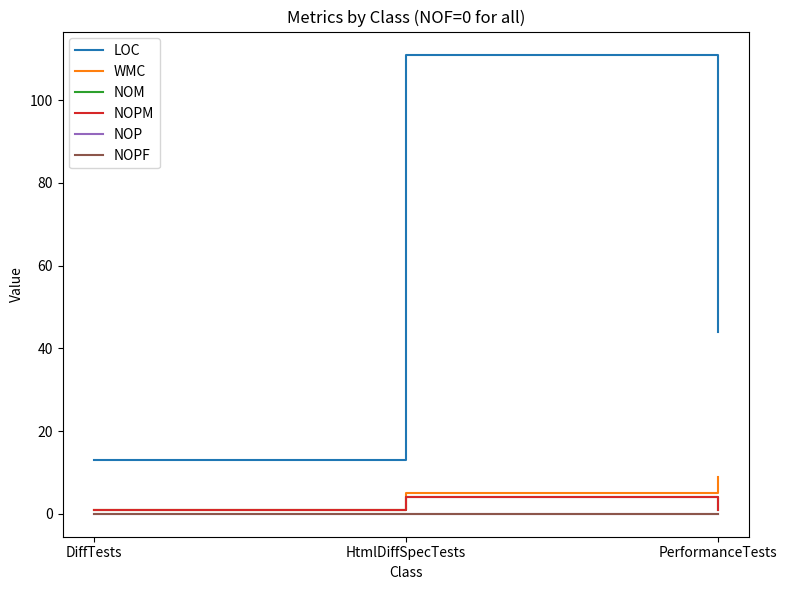

True or false: NOPM has a value of 0 at PerformanceTests.

False